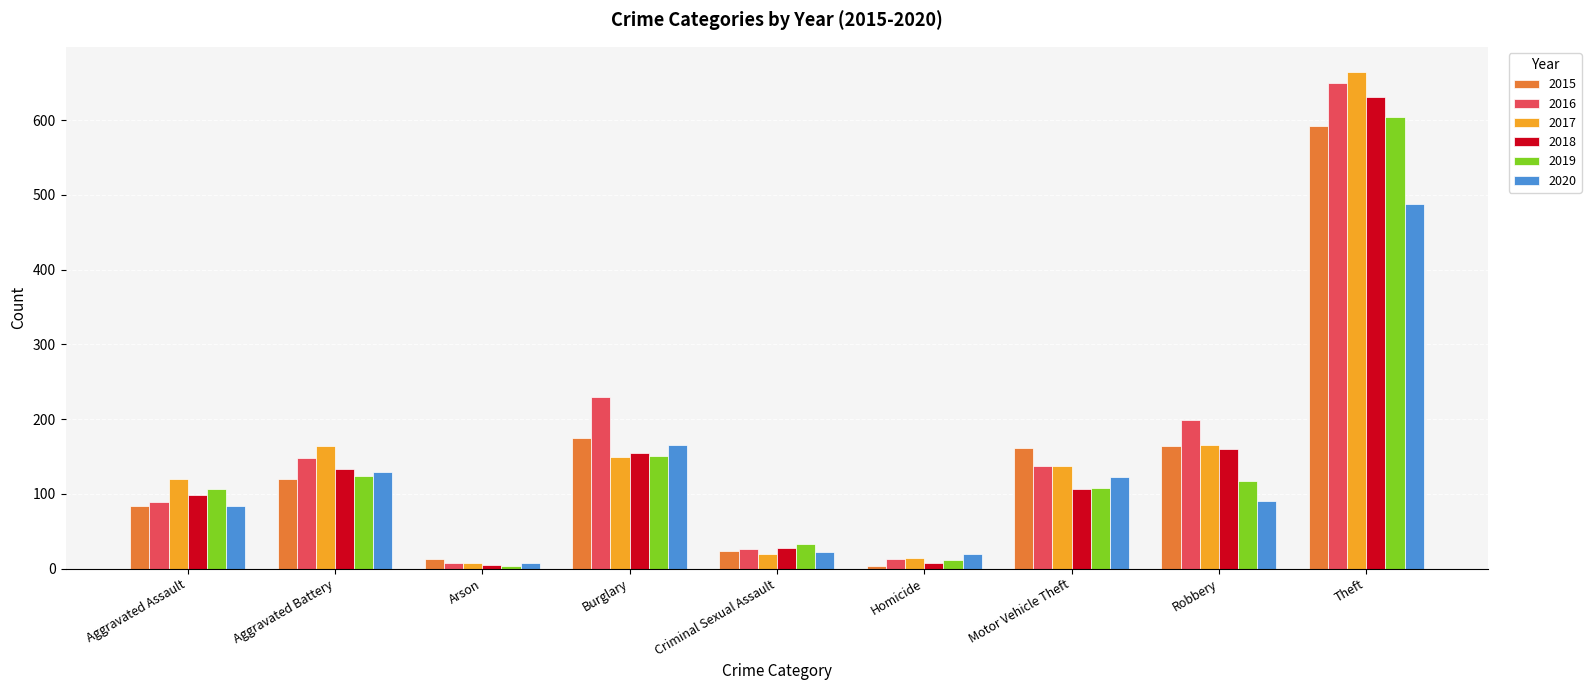

Which series has the largest total across all categories?

2016